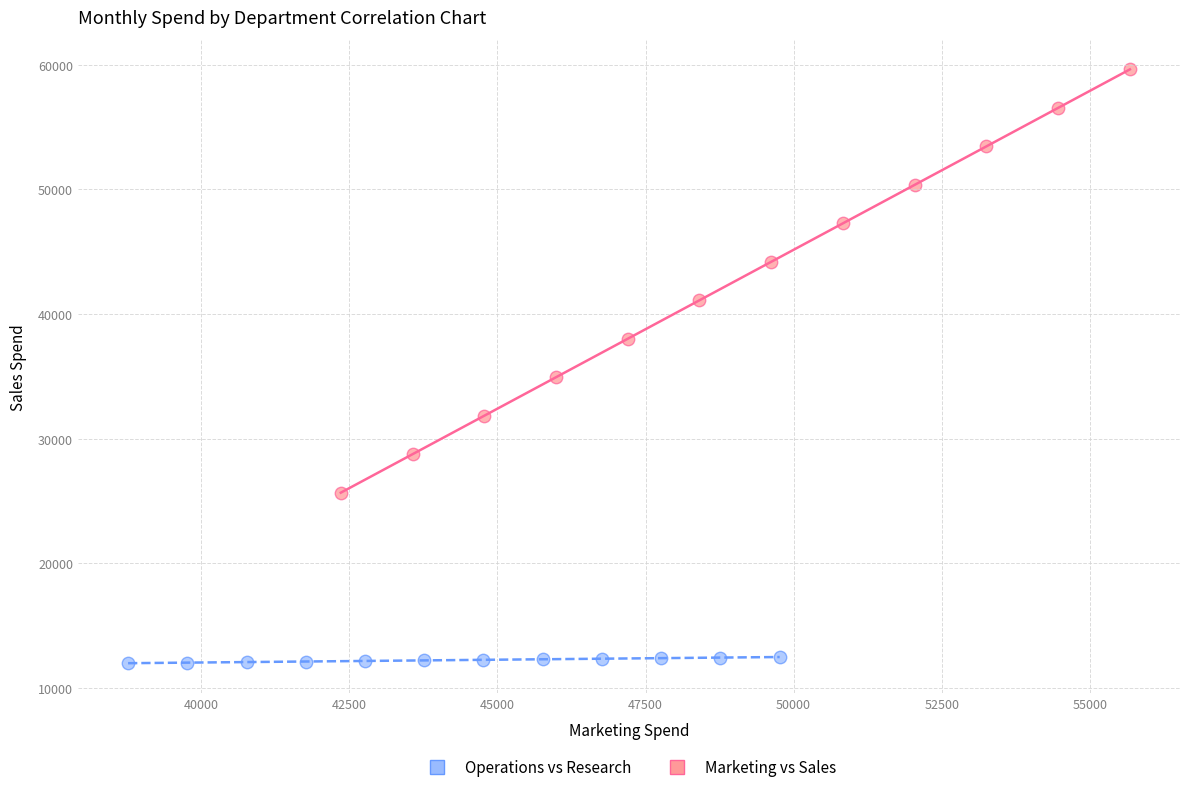

Which series contains the highest Y value?

Marketing vs Sales